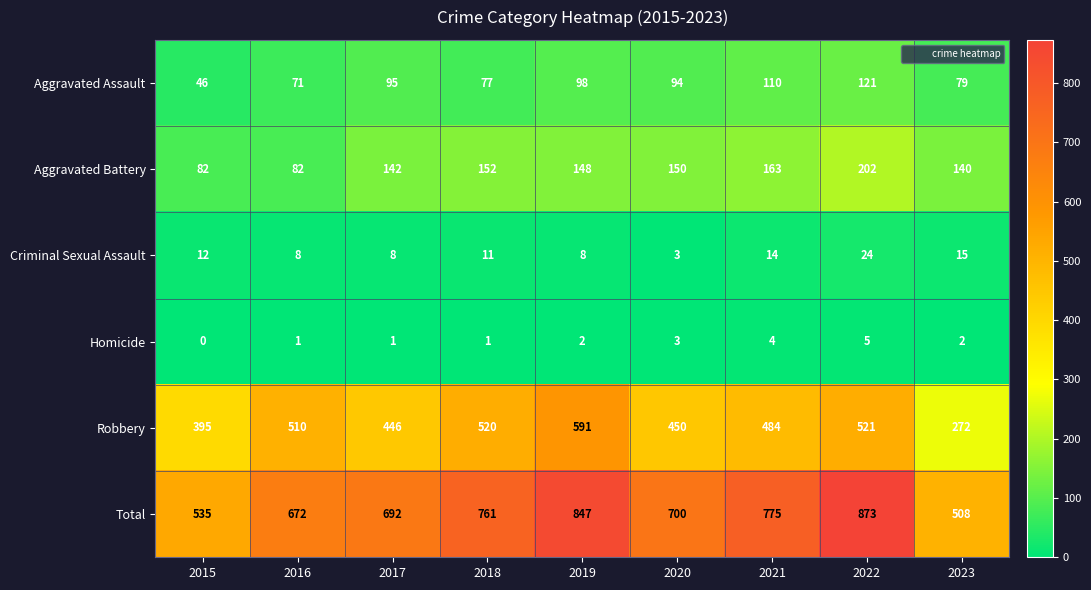

Count the number of categories in the chart.

9